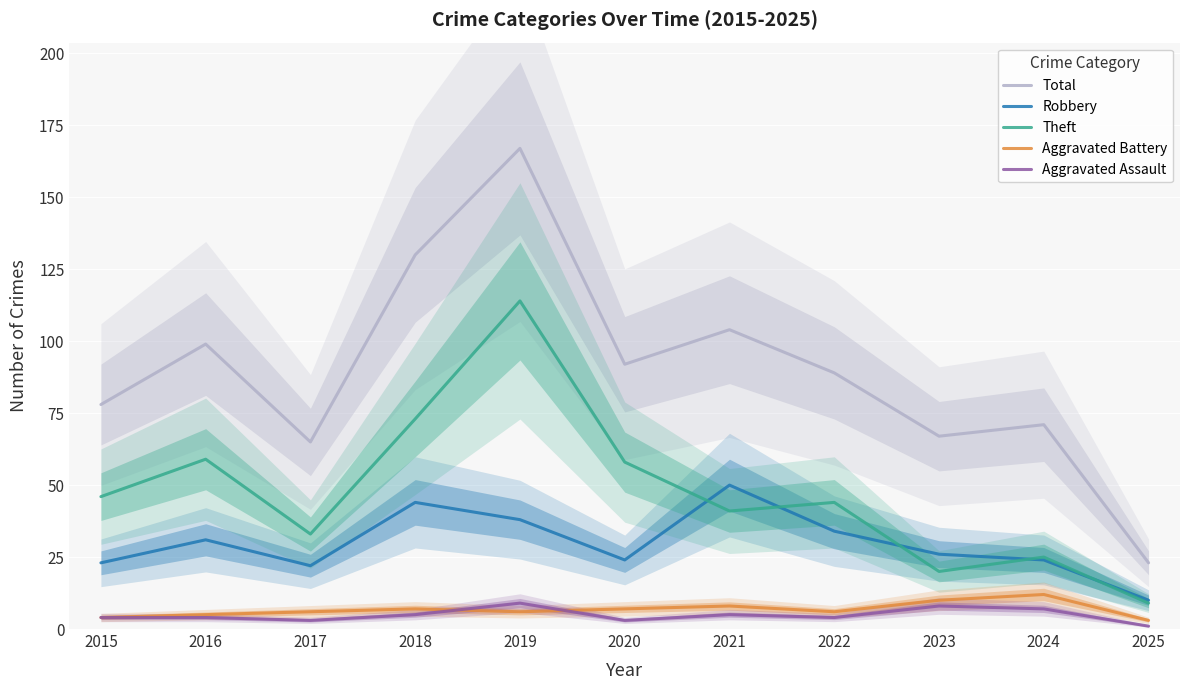

Reading right to left, what are all the values shown in this chart?

Total: 23	71	67	89	104	92	167	130	65	99	78
Robbery: 10	24	26	34	50	24	38	44	22	31	23
Theft: 9	25	20	44	41	58	114	73	33	59	46
Aggravated Battery: 3	12	10	6	8	7	6	7	6	5	4
Aggravated Assault: 1	7	8	4	5	3	9	5	3	4	4